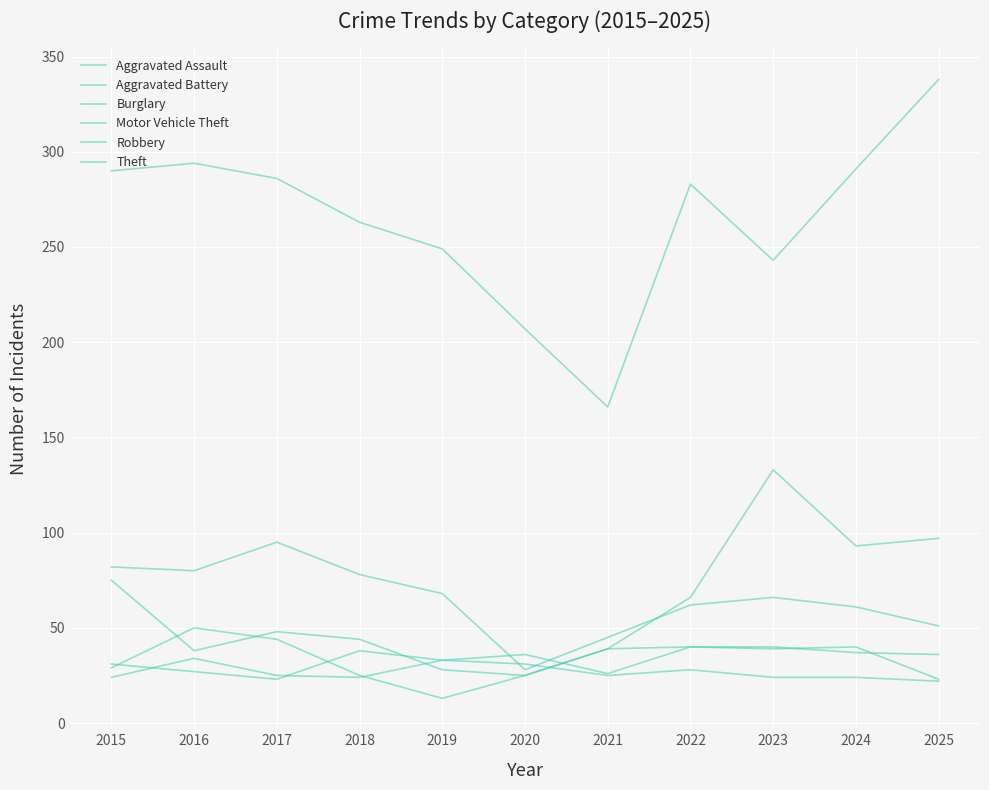

What is the difference between the second highest and second lowest values in the Aggravated Assault series?

14